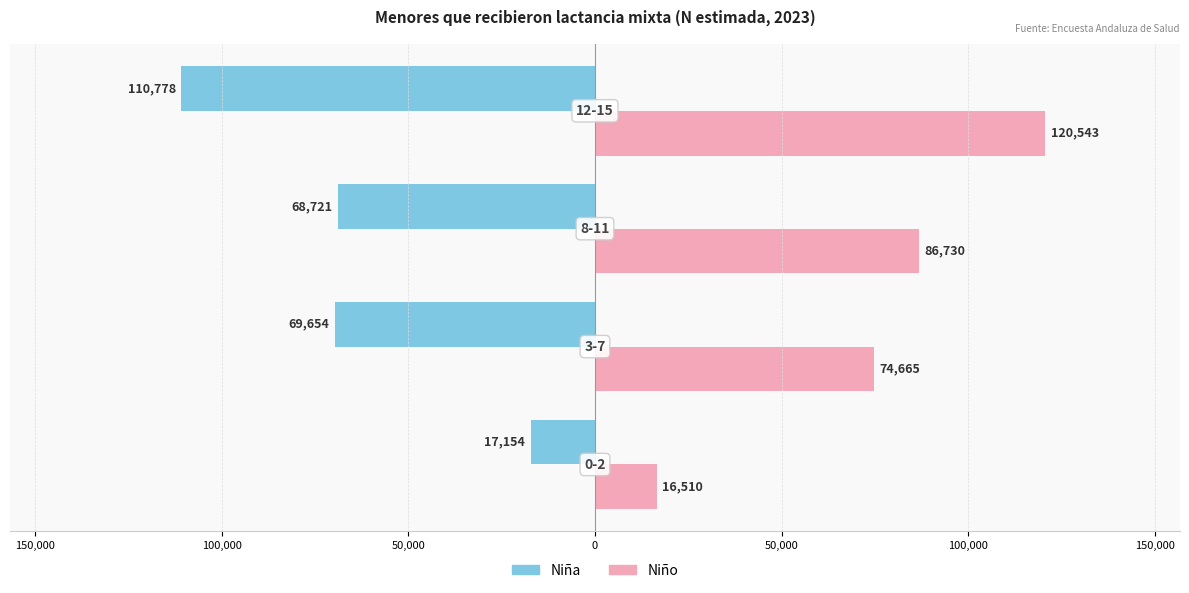

What are all the series names shown in the legend?

Niña, Niño